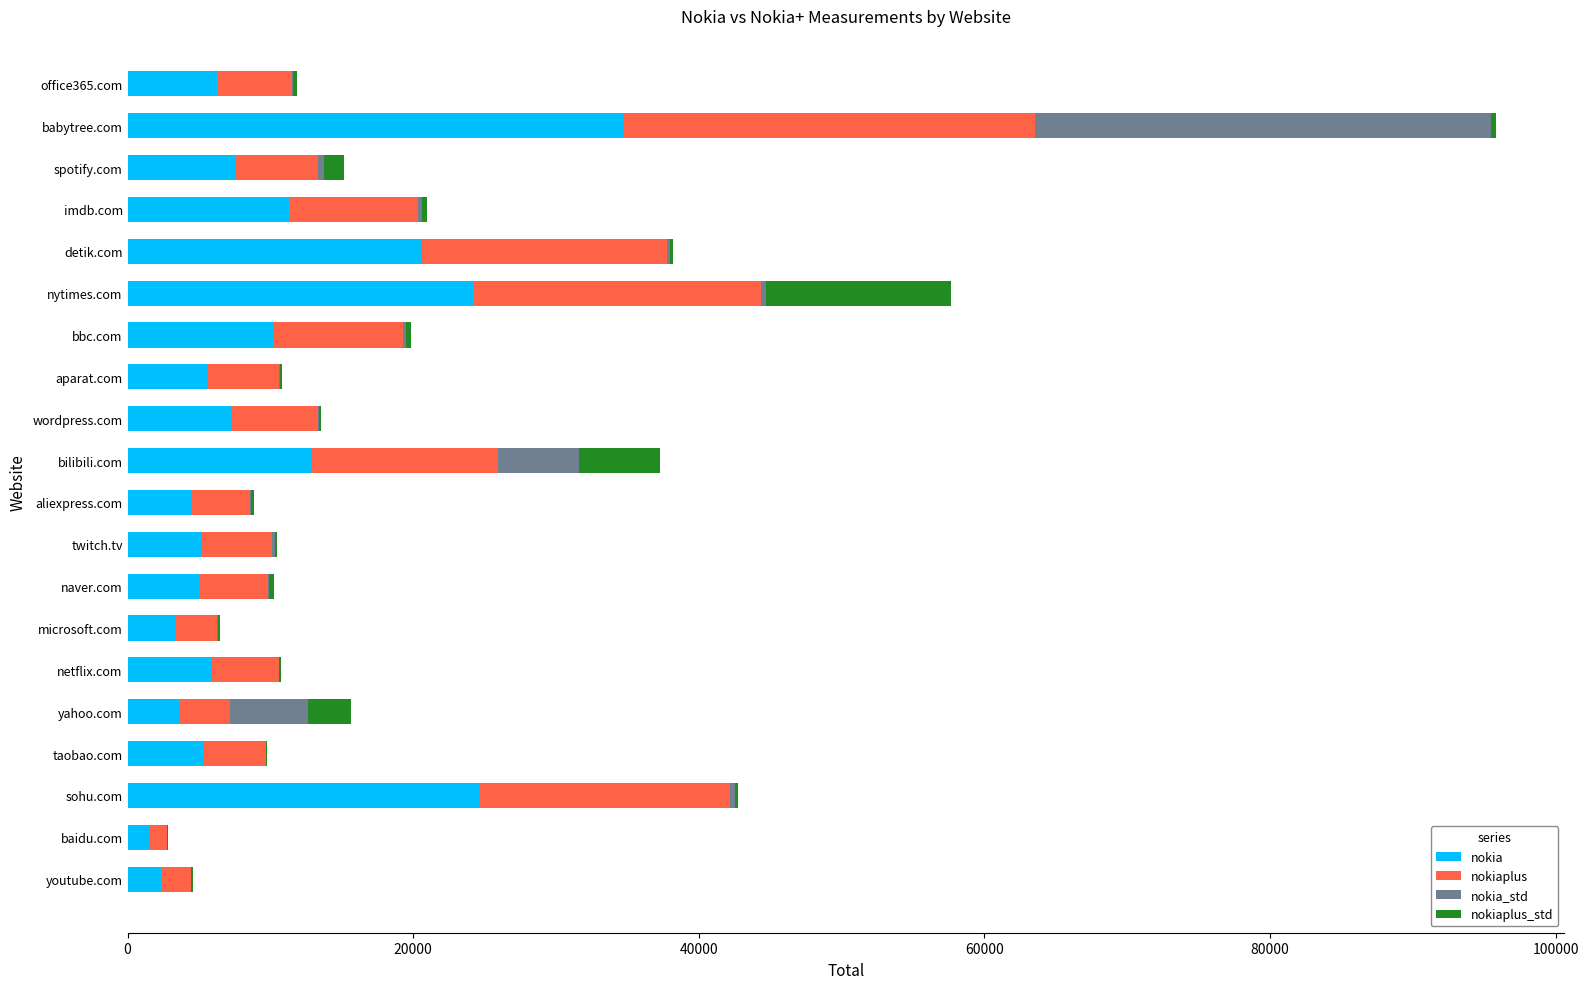

At which category is the sum across all series the highest?

babytree.com